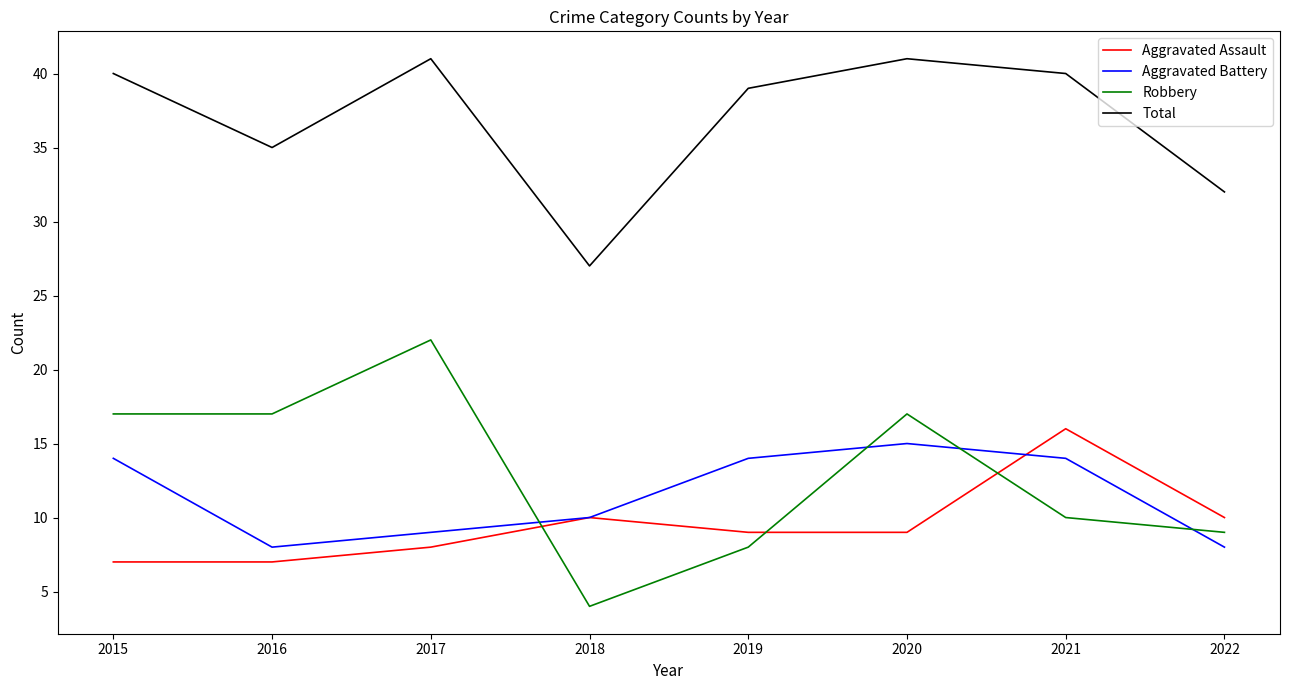

What is the difference between the Total values at 2018 and 2022?

5